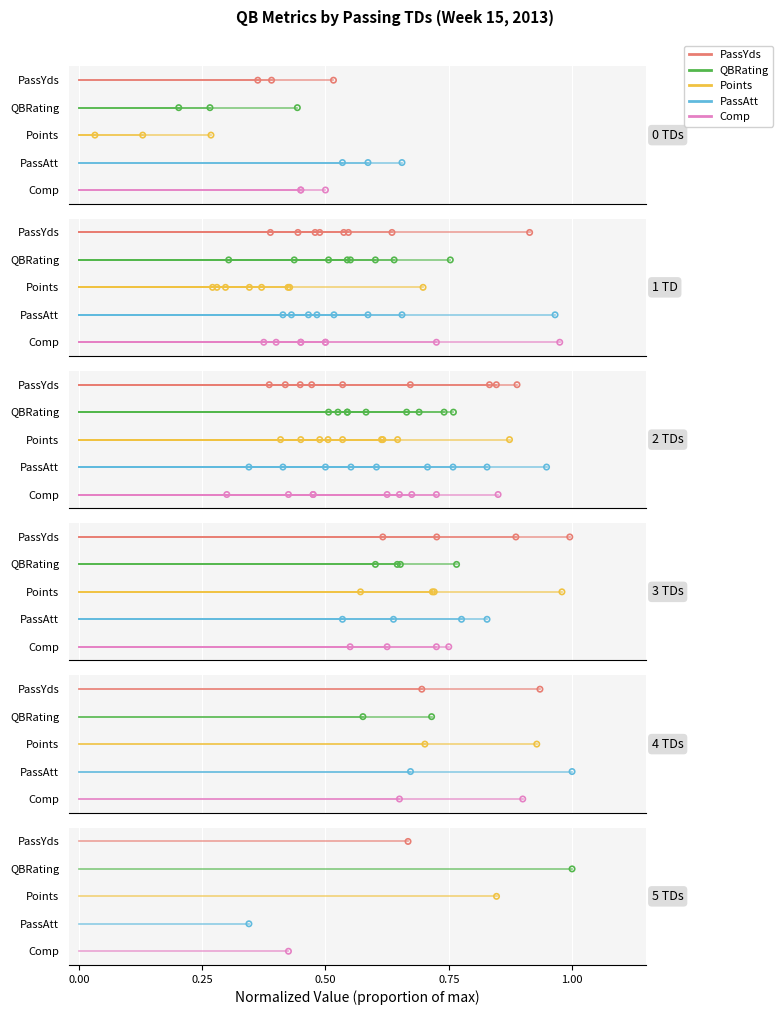

Which series contains the lowest Y value?

Comp